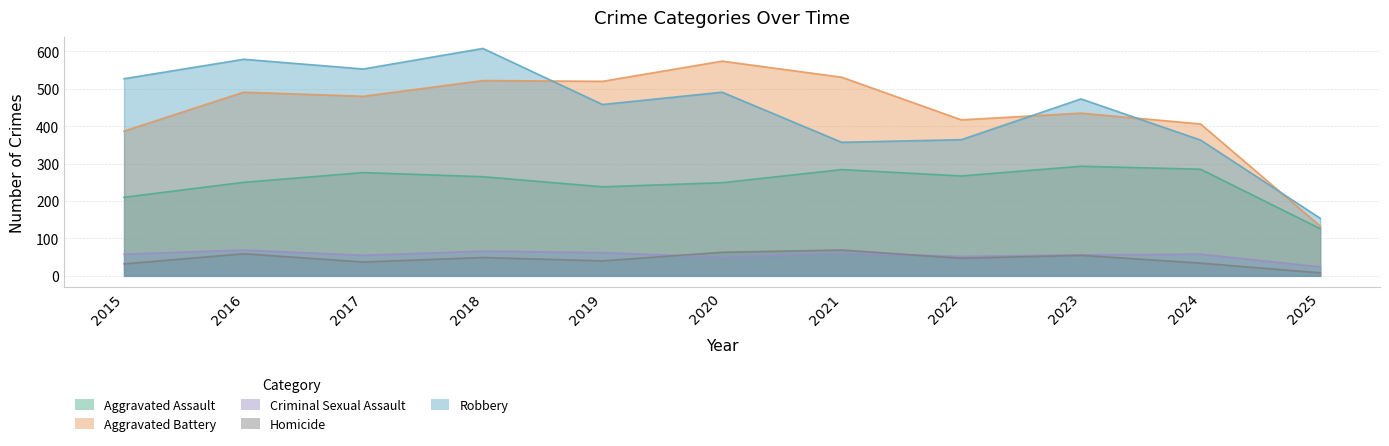

What is the difference between the second highest and second lowest values in the Aggravated Assault series?

75